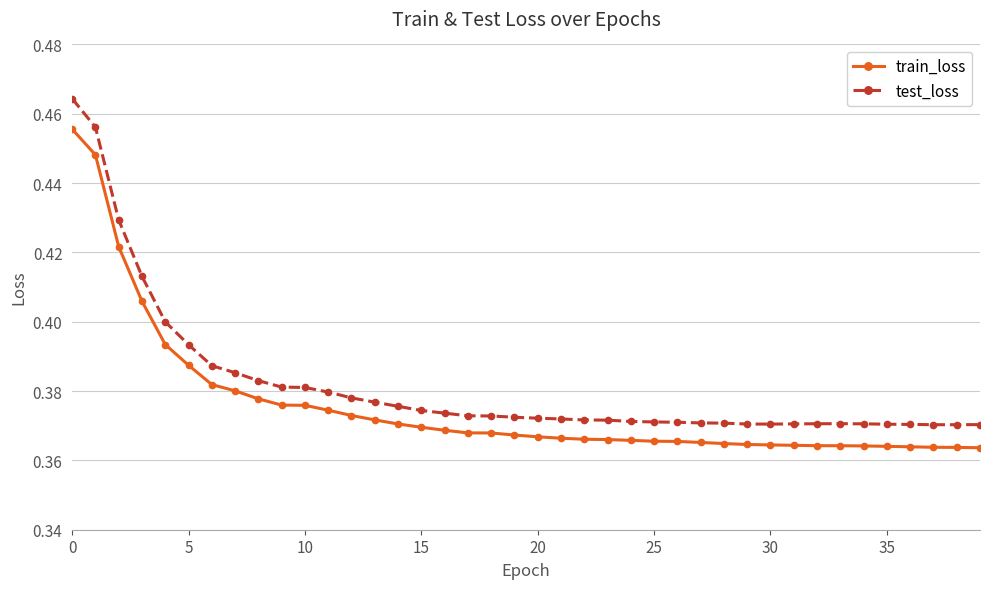

Rank the series by their average value, from lowest to highest.

train_loss, test_loss